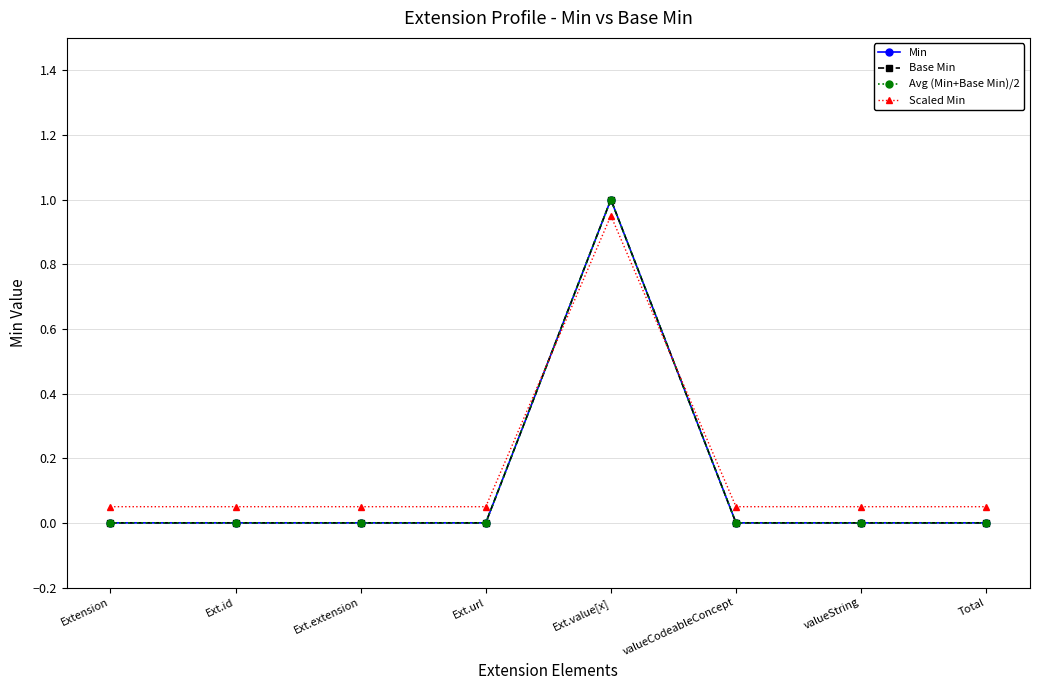

What is the difference between the maximum and minimum values in the Base Min series?

1.0